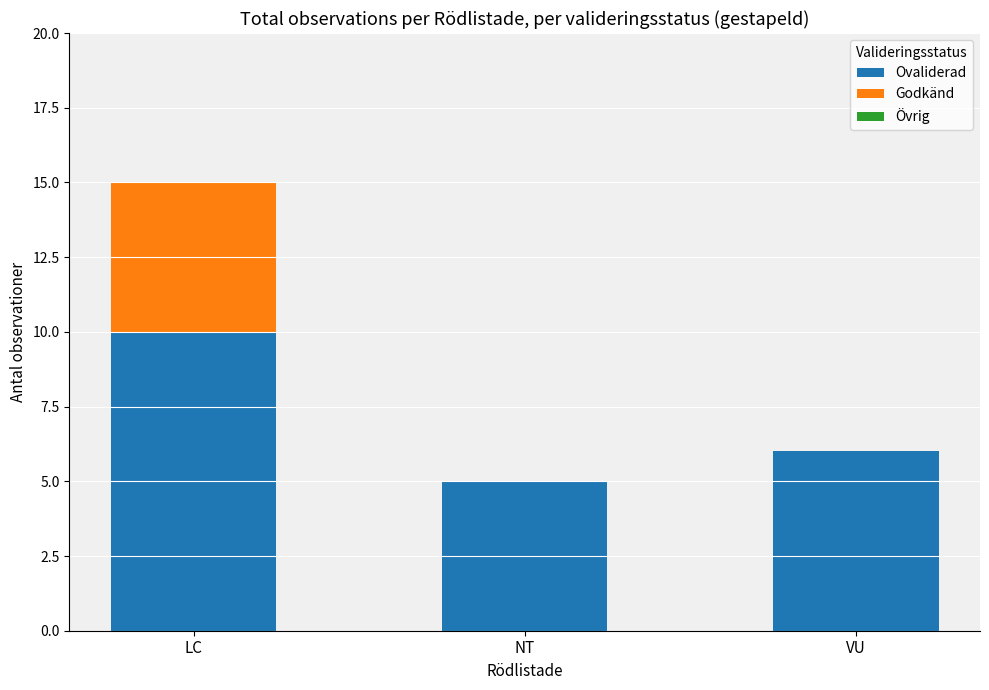

What is the maximum value for Ovaliderad?

10